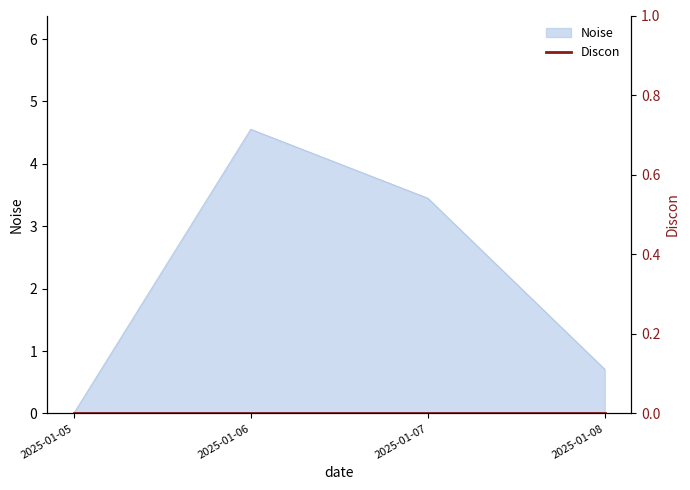

How many lines are shown in the chart?

1